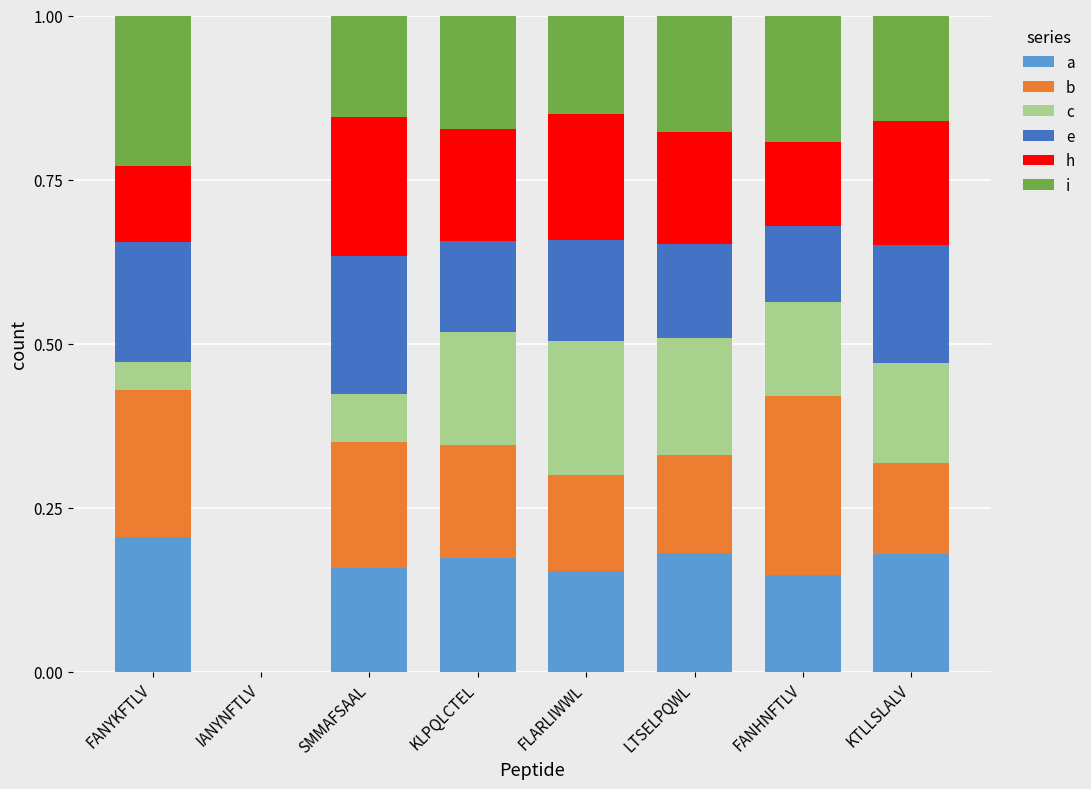

What is the total value across all series at KLPQLCTEL?

1.0